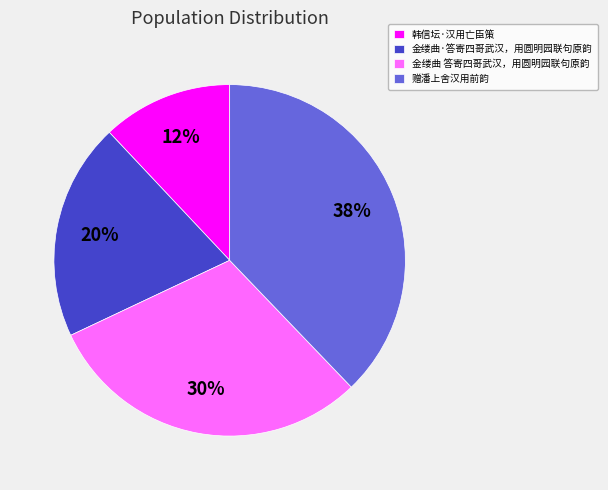

Do 金缕曲 答寄四哥武汉，用圆明园联句原韵 and 韩信坛·汉用亡臣策 together represent more than half of the pie?

No